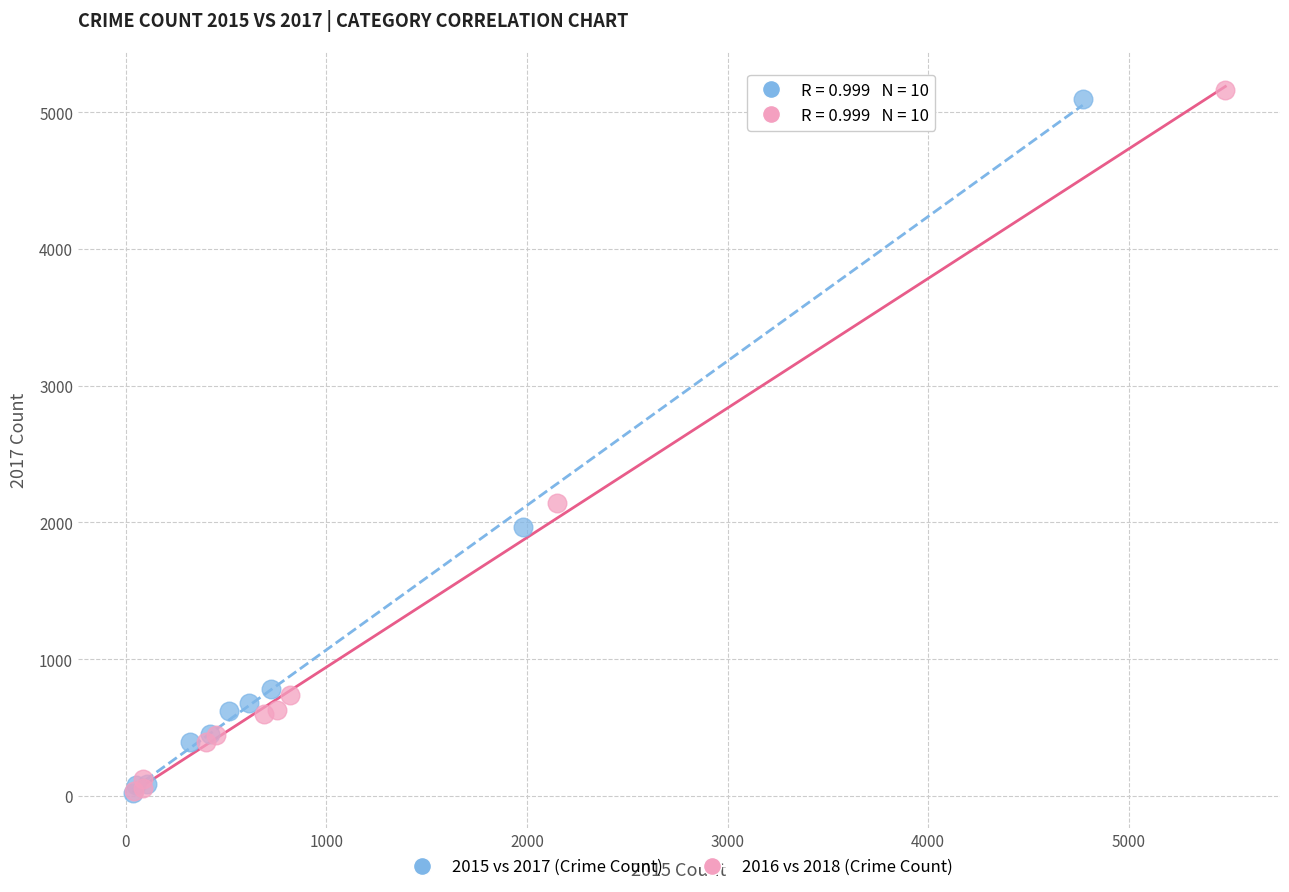

Which series has the largest Y range (max minus min)?

2016 vs 2018 (Crime Count)